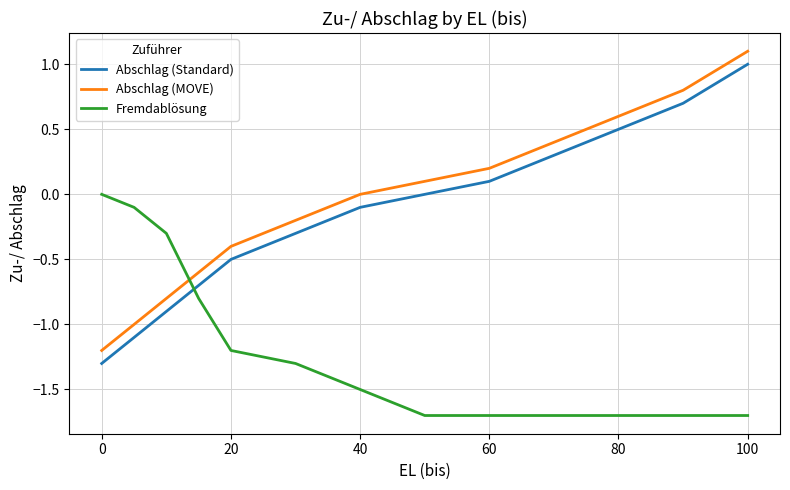

What is the smallest value displayed?

-1.7